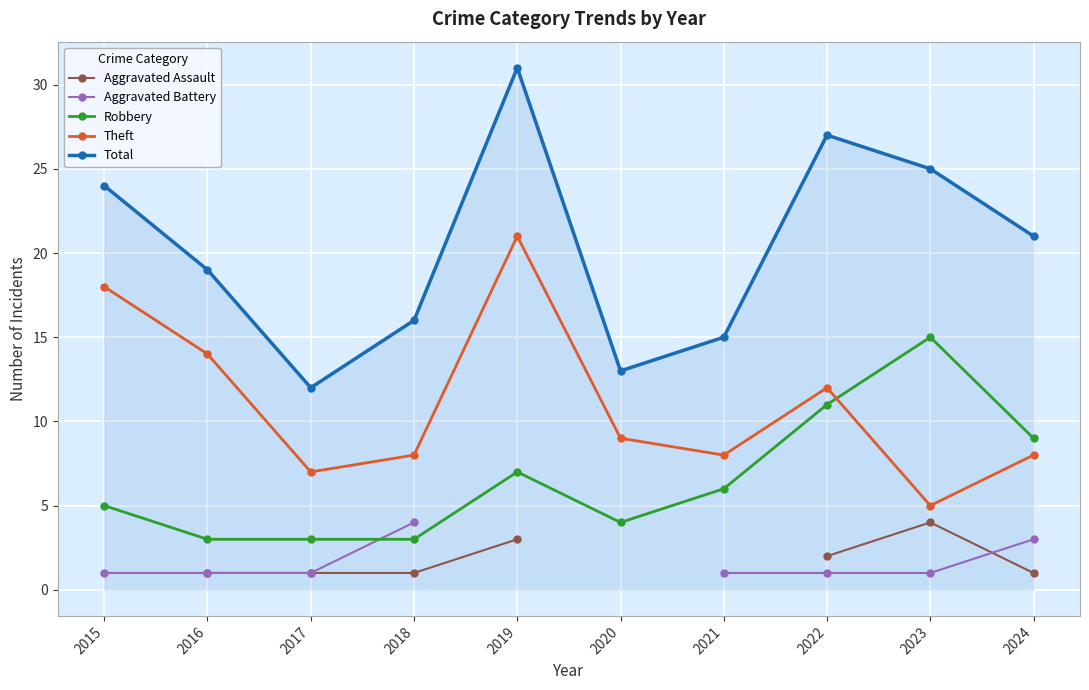

Which label corresponds to the largest value in the chart?

2019